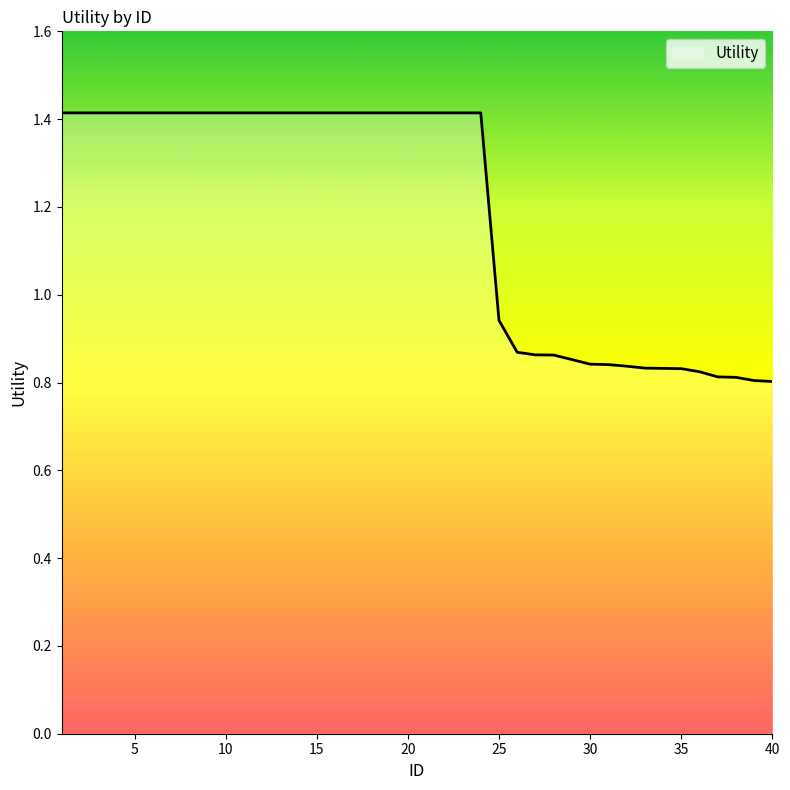

What is the difference between the maximum and minimum values?

0.6